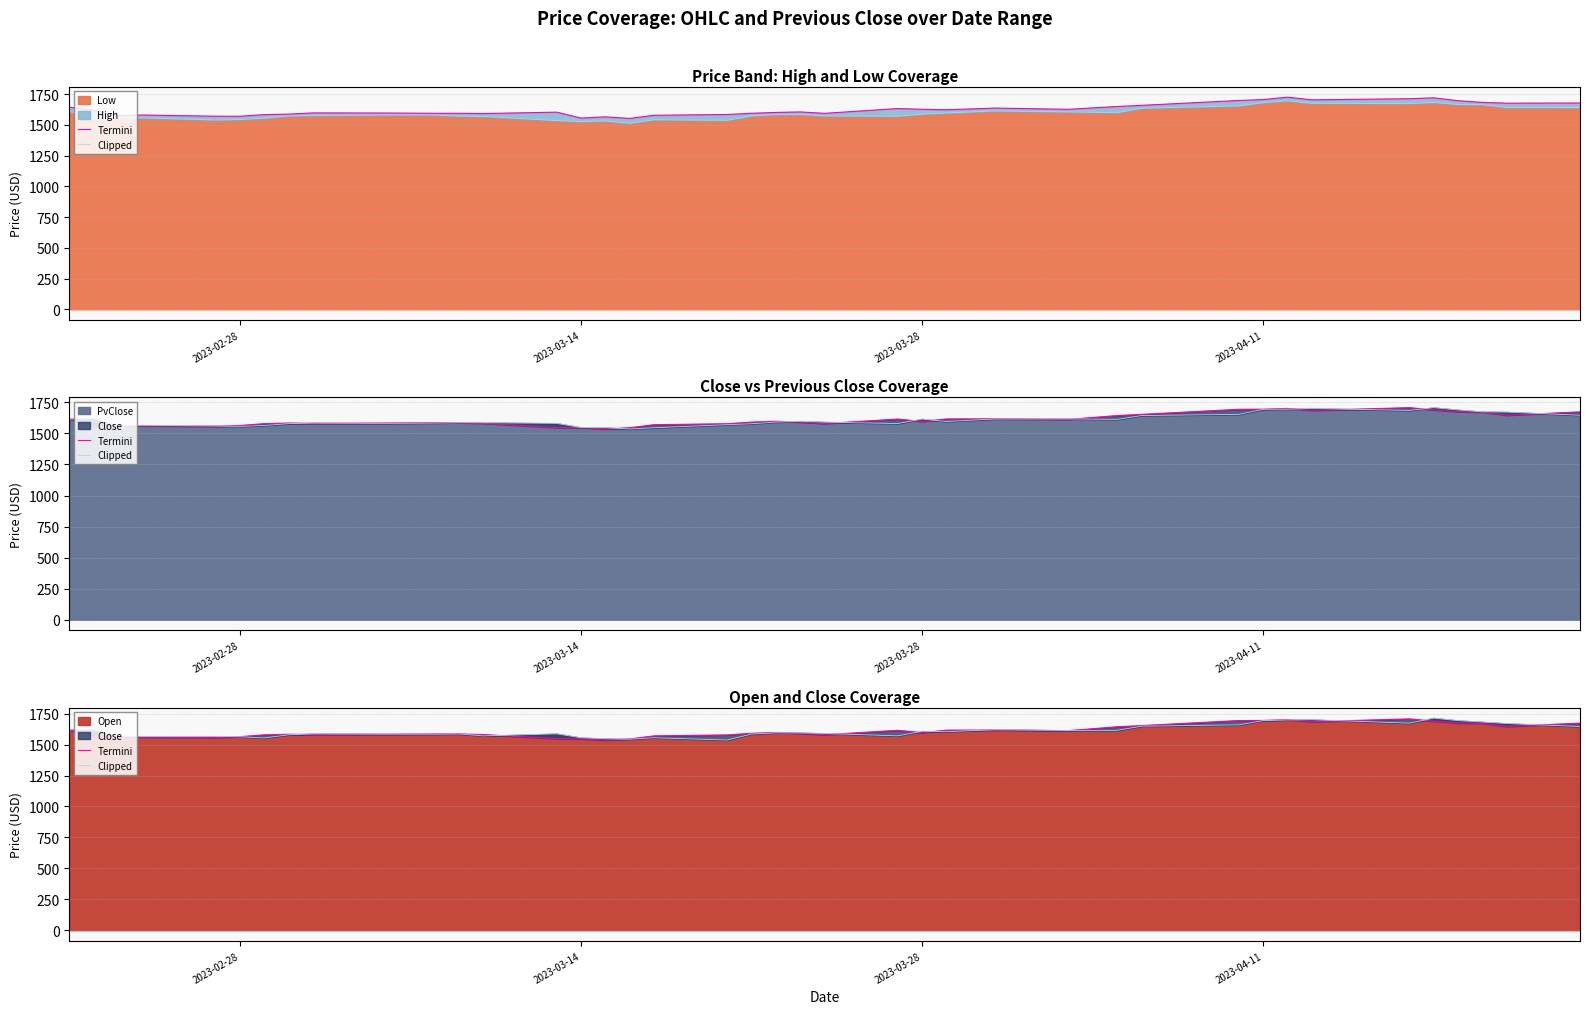

Where is the first local minimum for Clipped?

2023-04-11